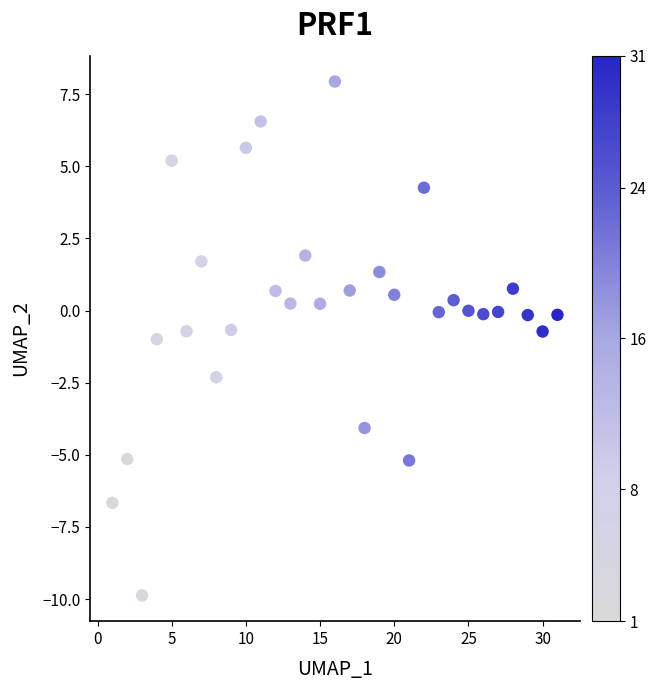

What is the range of Y values (max minus min)?

17.8